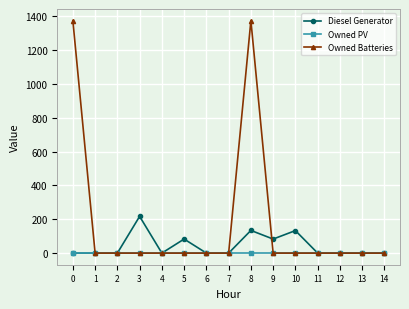

Is it true that Owned PV equals 0.0 at 10?

True